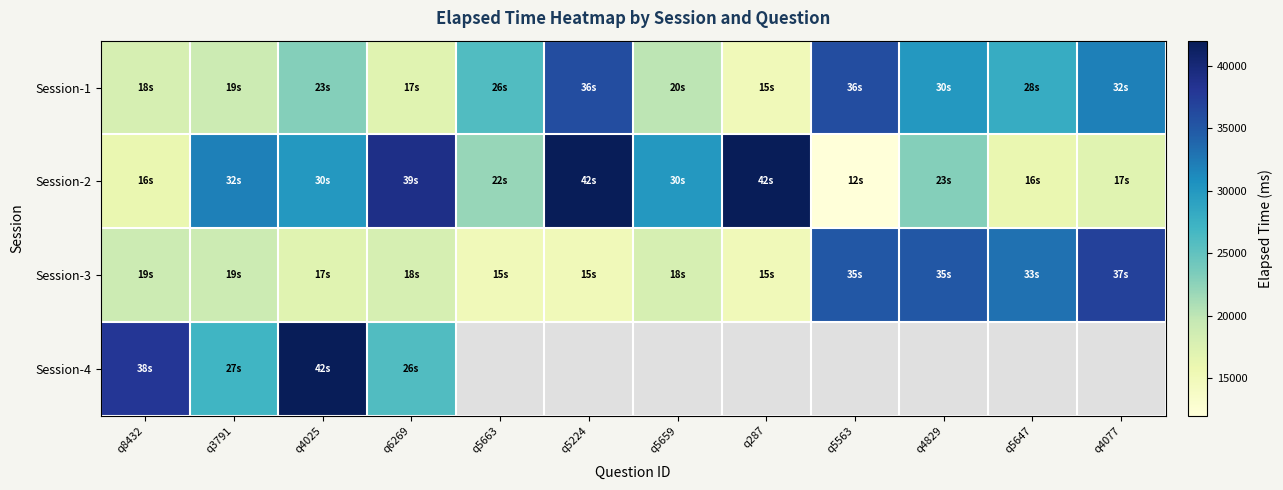

Reading right to left, list all the values displayed in this chart.

Session-1: q4077=32000	q5647=28000	q4829=30000	q5563=36000	q287=15000	q5659=20000	q5224=36000	q5663=26000	q6269=17000	q4025=23000	q3791=19000	q8432=18000
Session-2: q4077=17000	q5647=16000	q4829=23000	q5563=12000	q287=42000	q5659=30000	q5224=42000	q5663=22000	q6269=39000	q4025=30000	q3791=32000	q8432=16000
Session-3: q4077=37000	q5647=33000	q4829=35000	q5563=35000	q287=15000	q5659=18000	q5224=15000	q5663=15000	q6269=18000	q4025=17000	q3791=19000	q8432=19000
Session-4: q4077=0	q5647=0	q4829=0	q5563=0	q287=0	q5659=0	q5224=0	q5663=0	q6269=26000	q4025=42000	q3791=27000	q8432=38000